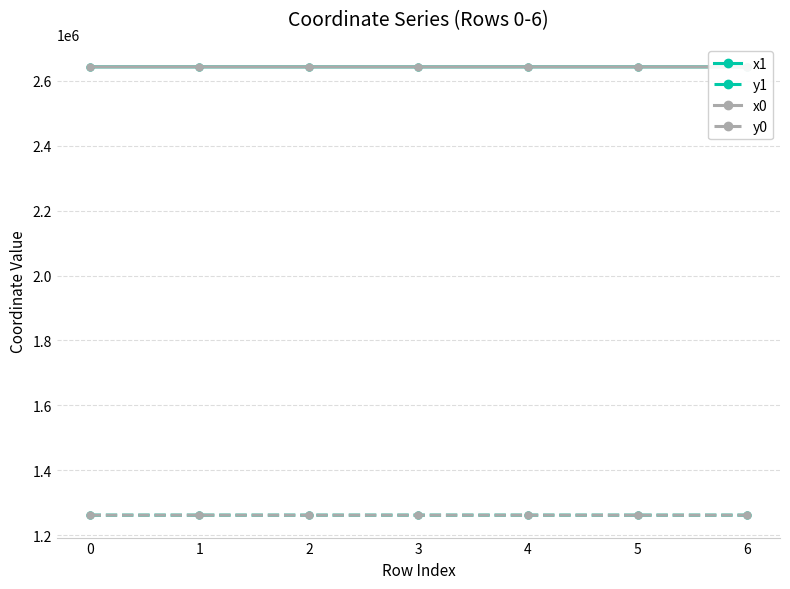

Reading right to left, transcribe all the data shown in this chart.

x1: 2643136.6	2643215.1	2643264.6	2643160.3	2643188.4	2643237.5	2643237.5
y1: 1261537.3	1261494.6	1261550.1	1261548.0	1261515.9	1261537.9	1261537.9
x0: 2643145.3	2643195.2	2643246.0	2643145.3	2643195.2	2643246.0	2643188.4
y0: 1261541.0	1261486.3	1261541.7	1261541.0	1261486.3	1261541.7	1261515.9